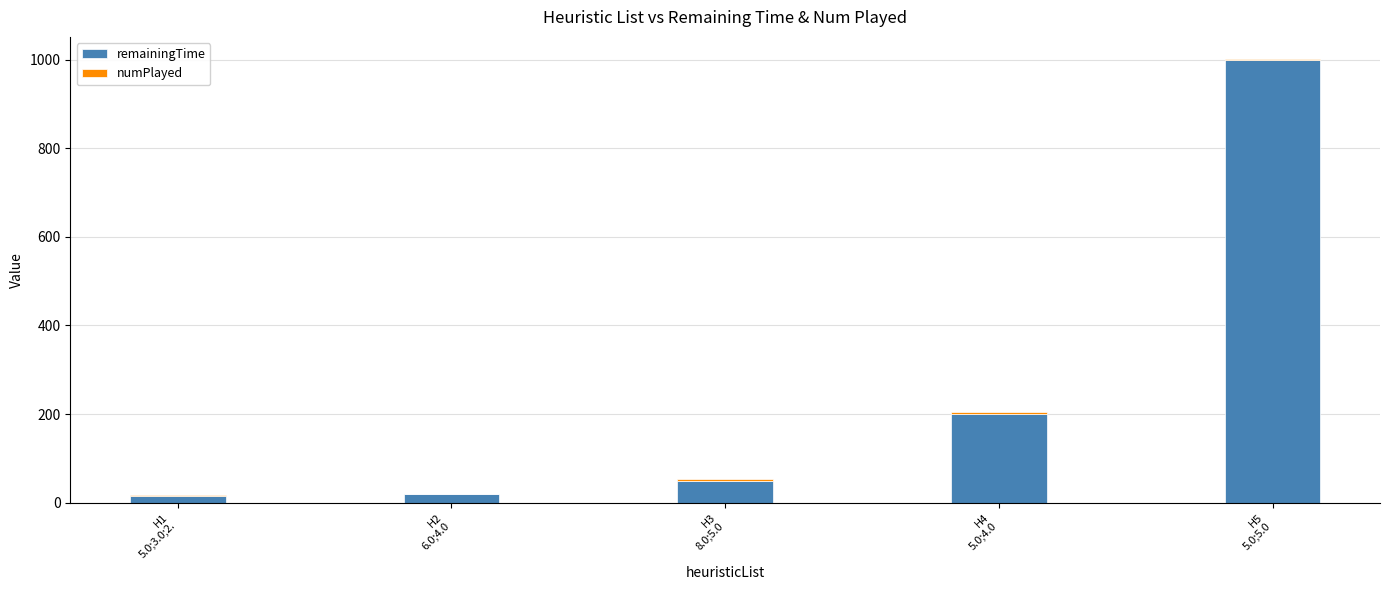

Read the remainingTime value at H4
5.0;4.0, to the nearest 100.

200